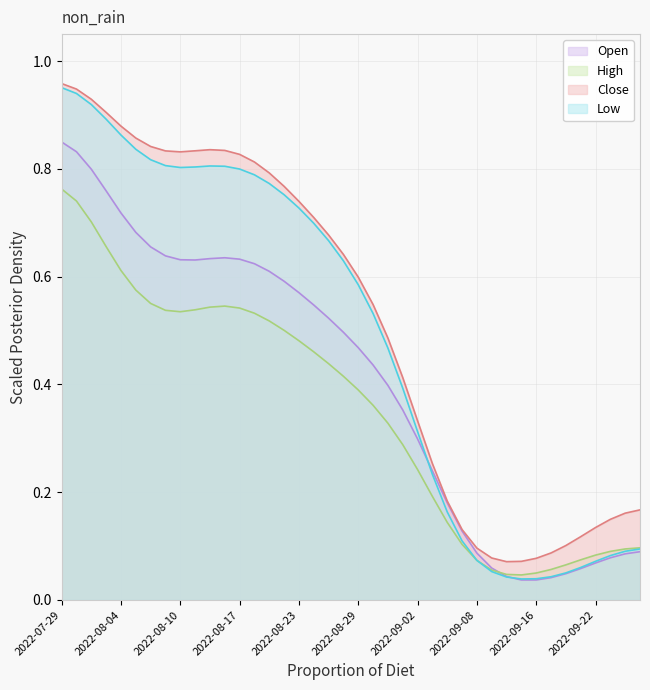

How many lines are shown in the chart?

4